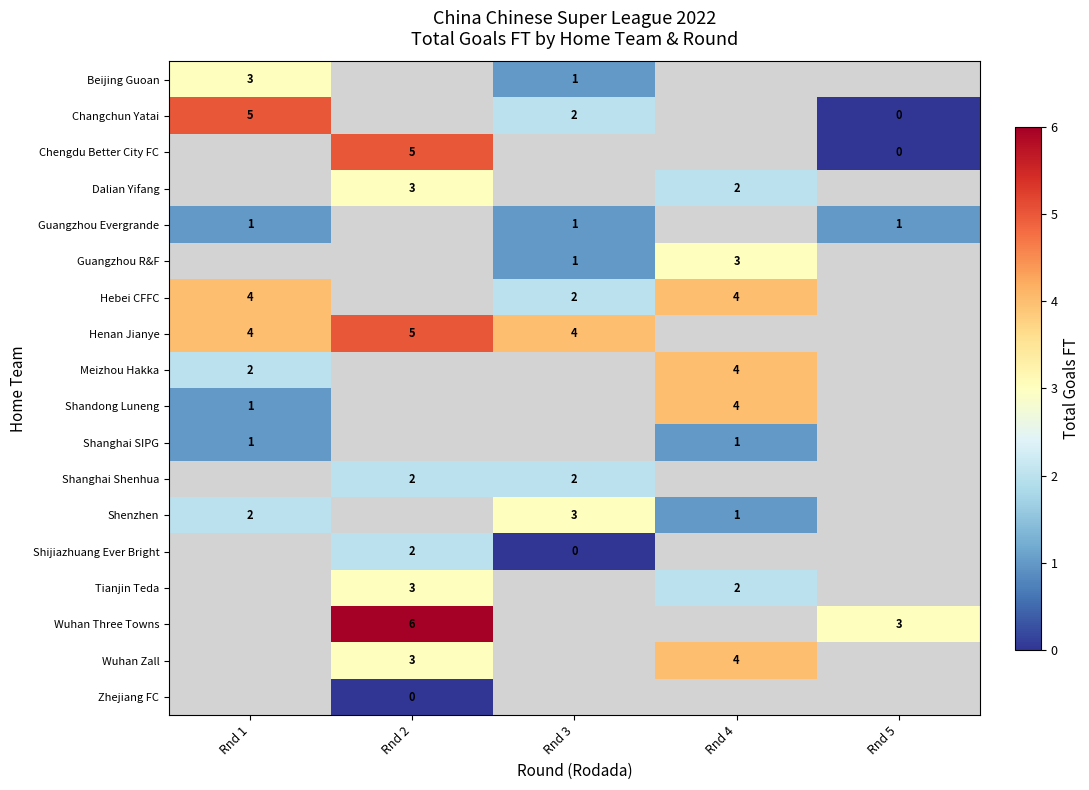

Between Rnd 2 and Rnd 5, which series saw the biggest shift?

row_2